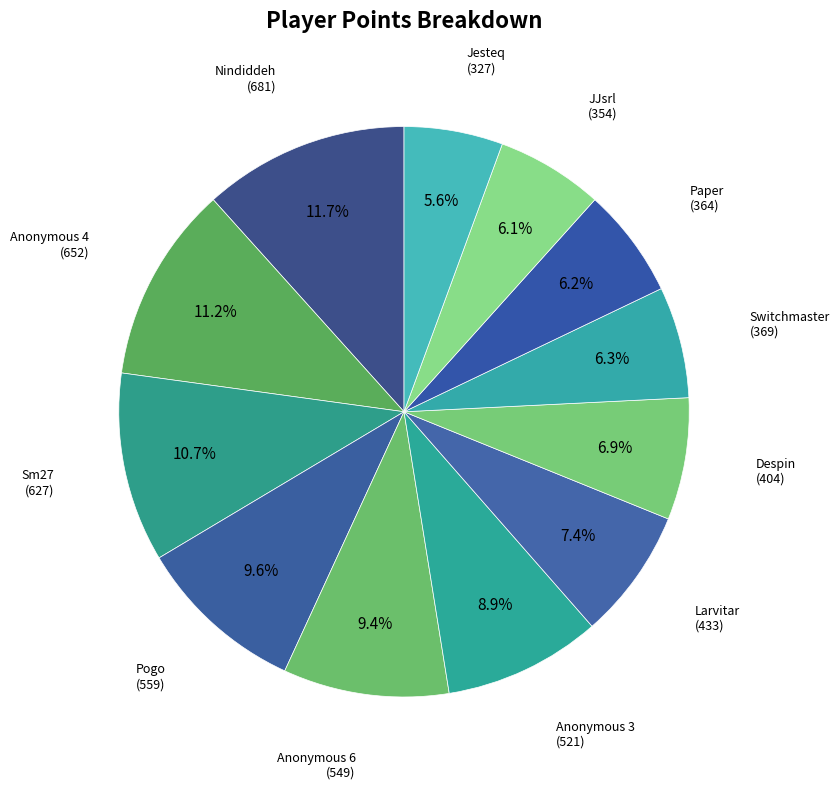

Is Anonymous 3 the majority of the pie?

No